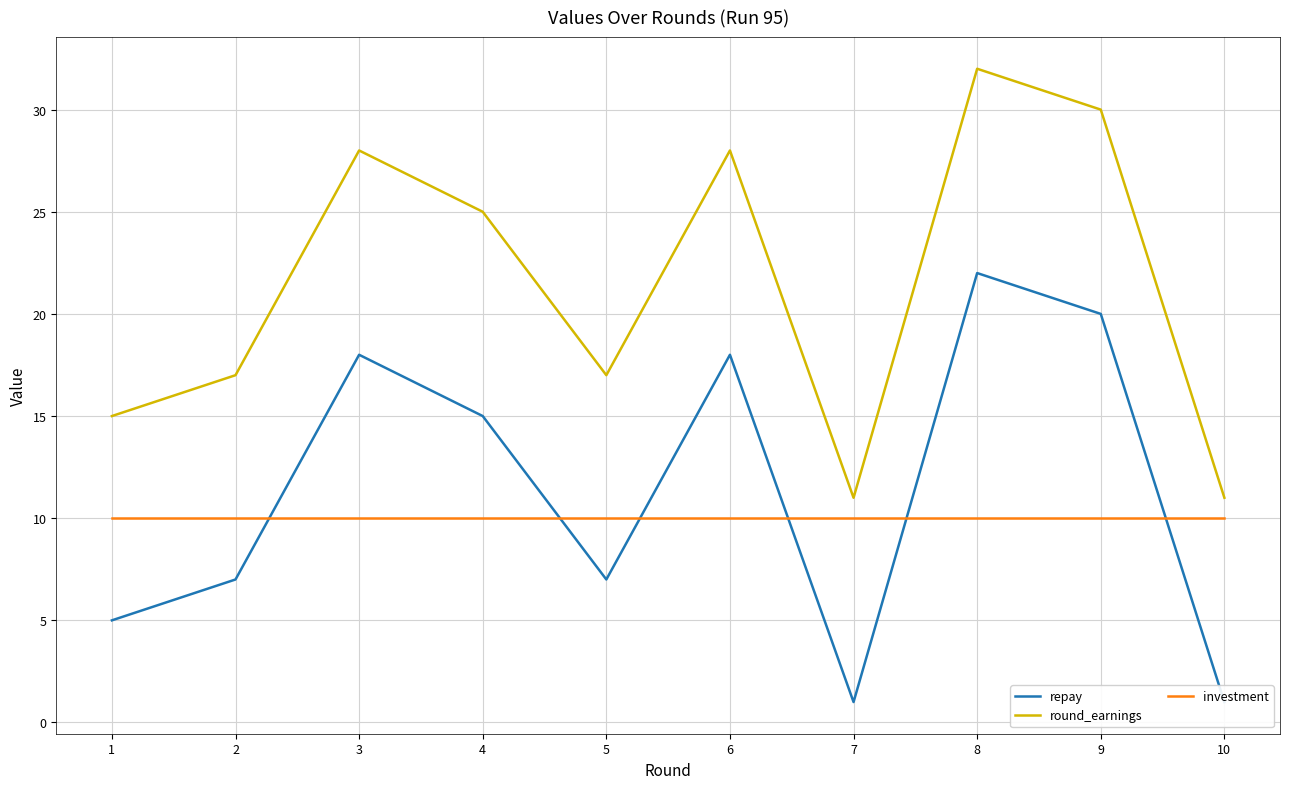

What is the difference between the highest and lowest values at 9?

20